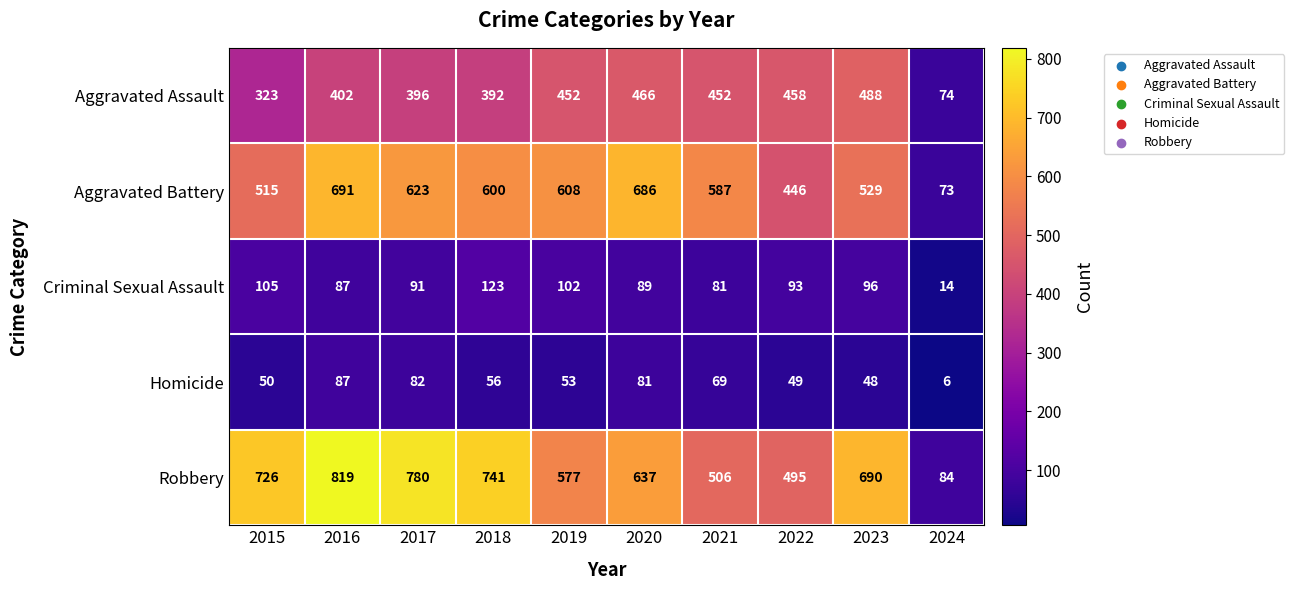

The Aggravated Assault series shows 221 at 2017. True or false?

False